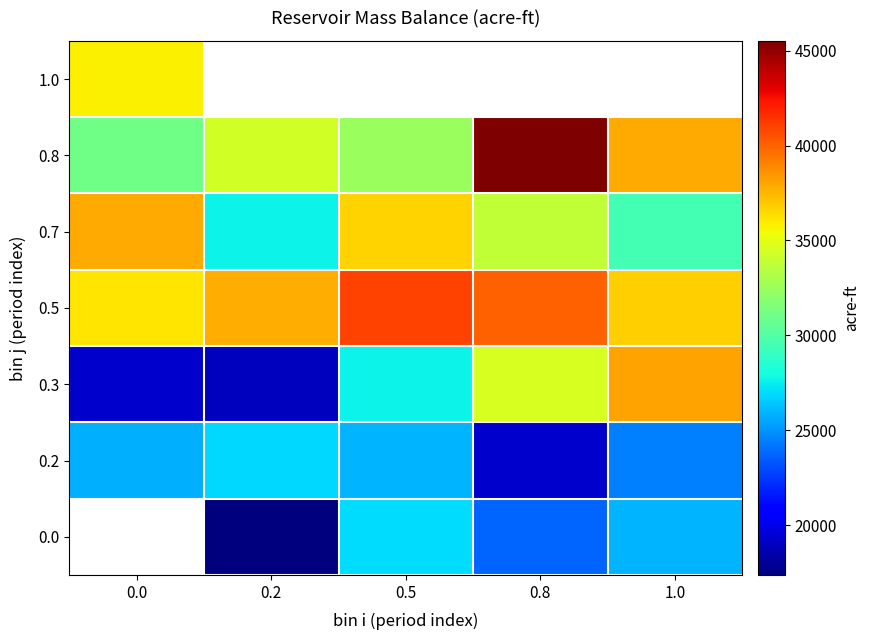

List the series in order of their peak value, highest first.

0.0, 0.8, 0.5, 0.3, 0.7, 1.0, 0.2